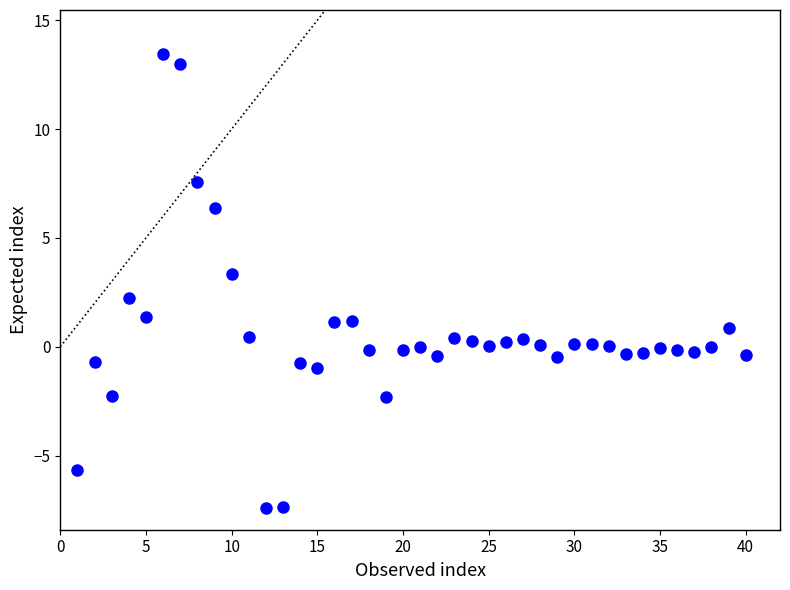

What Y value in the scatter plot is closest to 3?

3.4